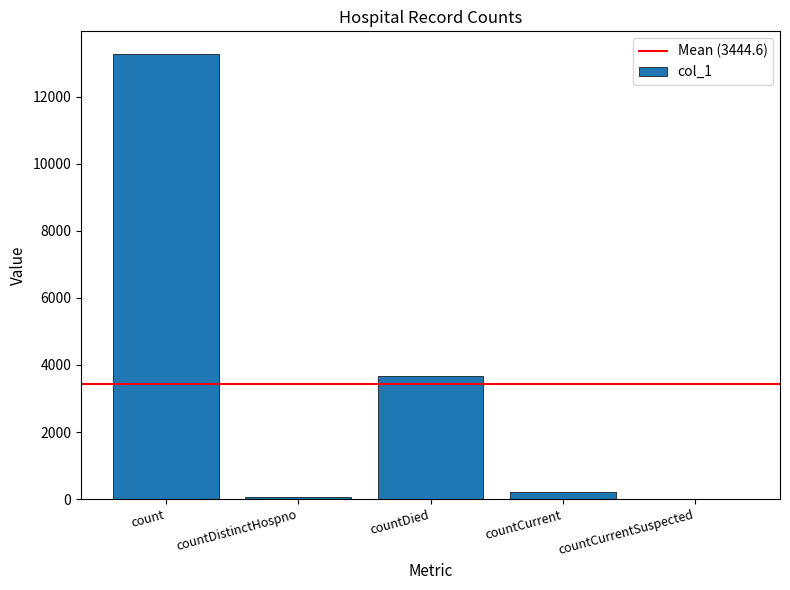

The value at countDied is 3658. True or false?

True